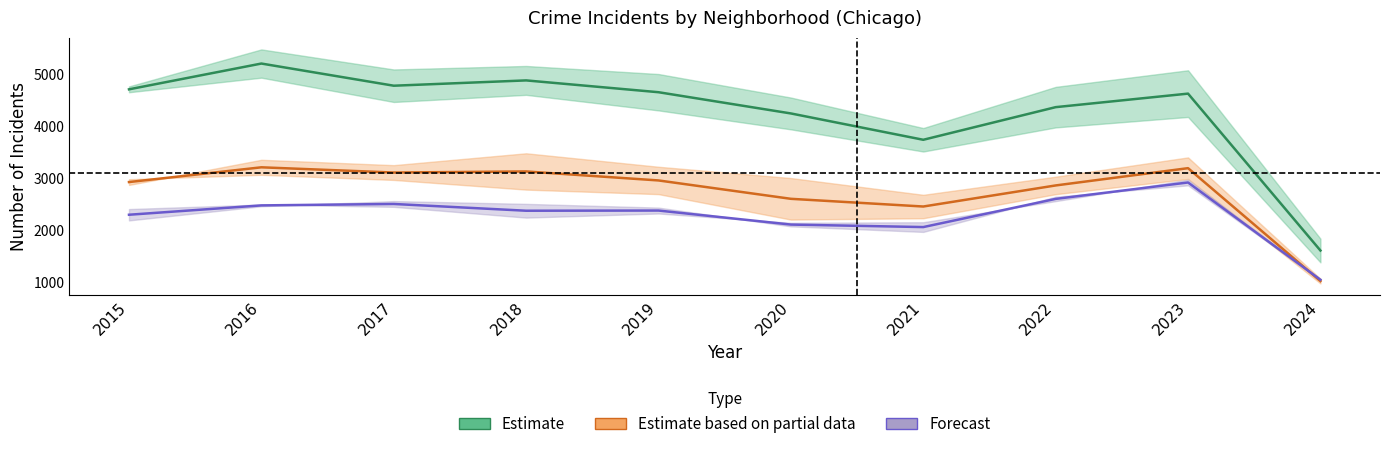

At which category does the chart reach its peak across all series?

2016